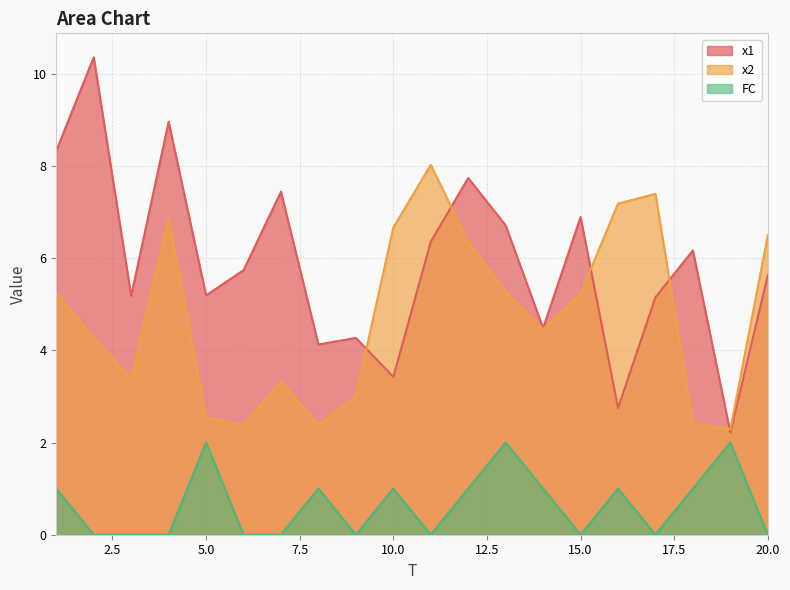

Does the chart display data point markers on the line(s)?

No